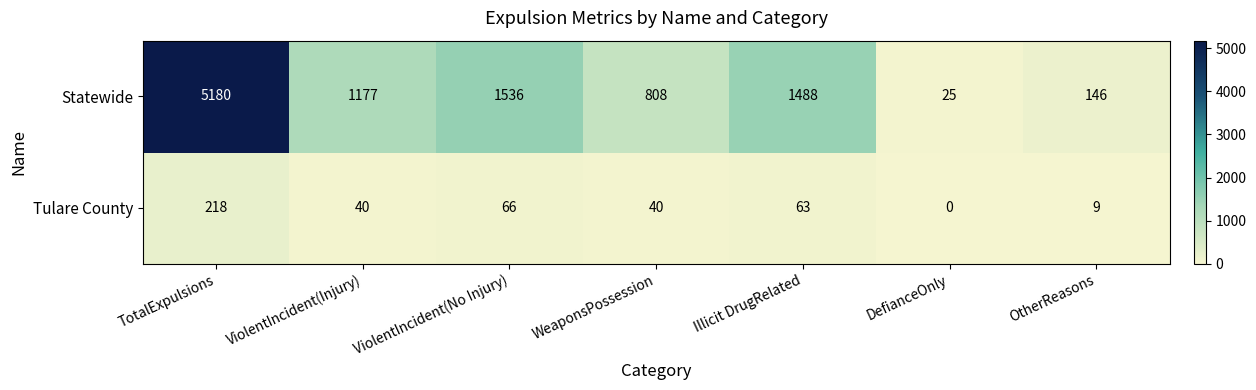

How many series are shown in this chart?

2